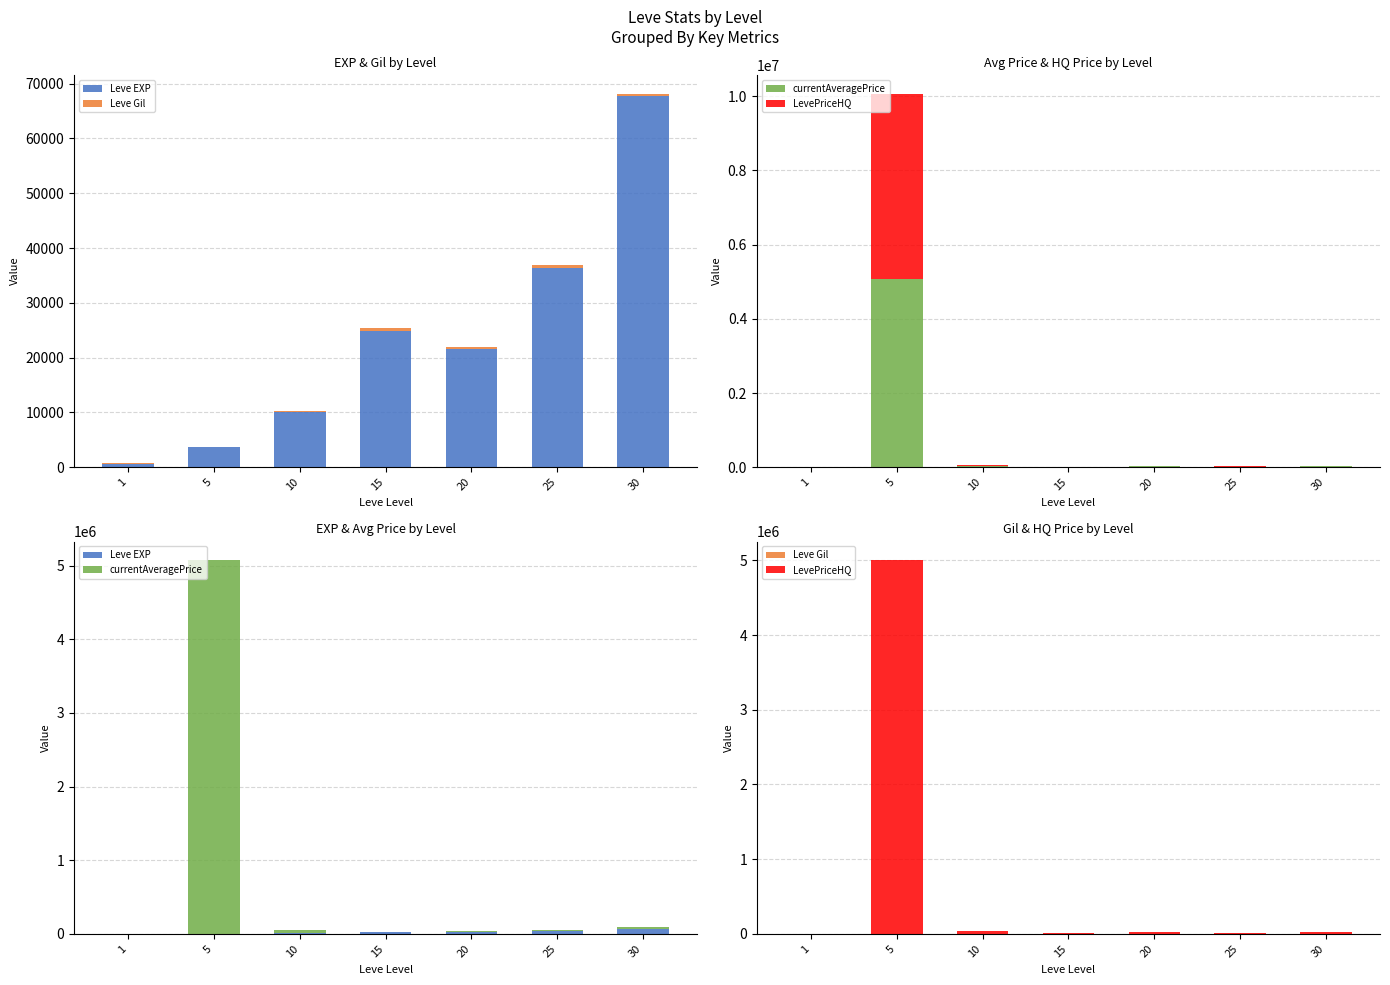

What is the difference between the highest and lowest values at 15?

24261